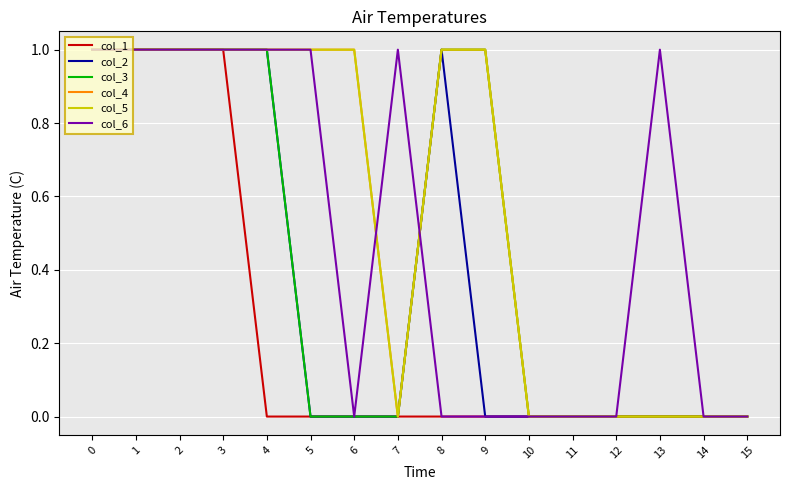

Does the chart have visible grid lines?

Yes